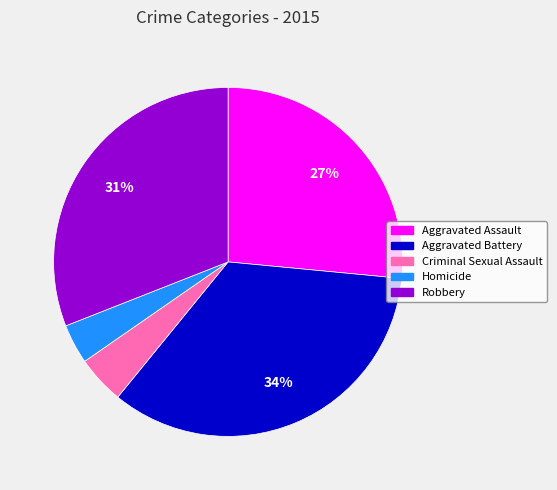

To the nearest percent, what percentage of the pie is Homicide?

4%